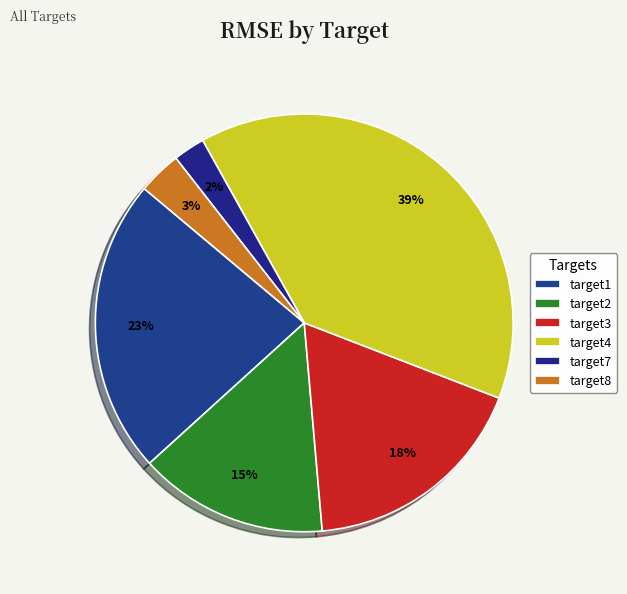

To the nearest percent, what is the combined percentage of target4 and target2?

54%